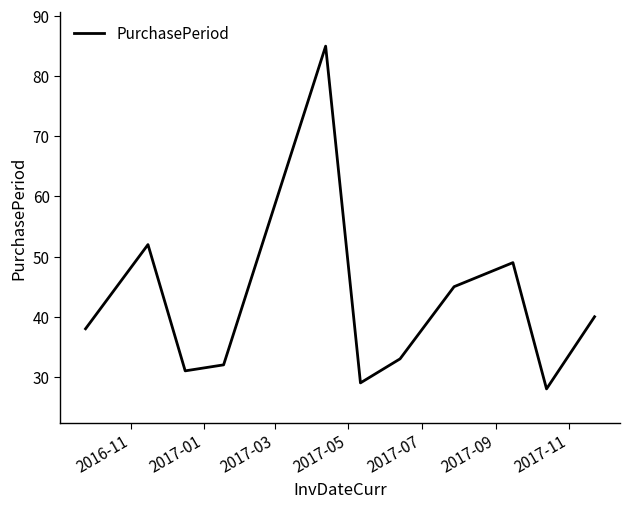

Reading left to right, transcribe all the data shown in this chart.

38	52	31	32	85	29	33	45	49	28	40